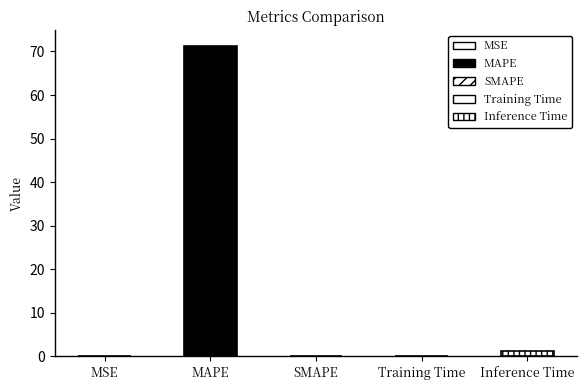

What is the sum of all values?

72.5